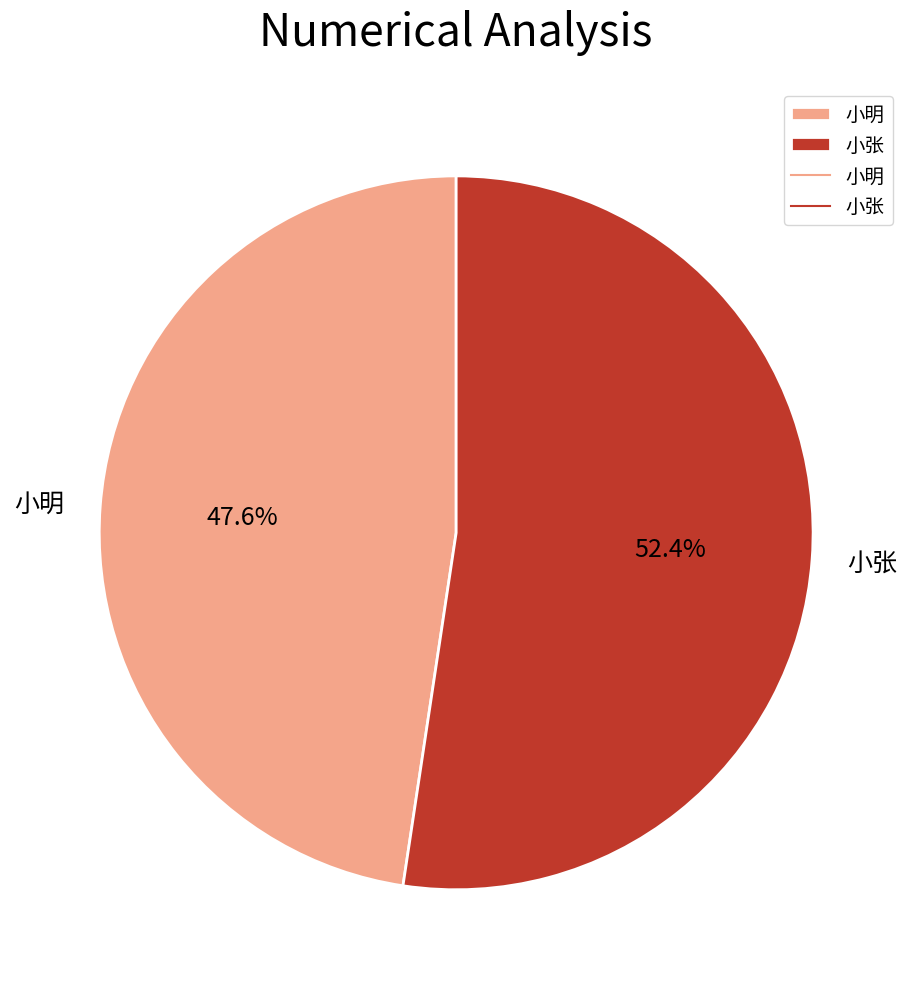

What percentage is the 小张 slice, to the nearest percent?

52%